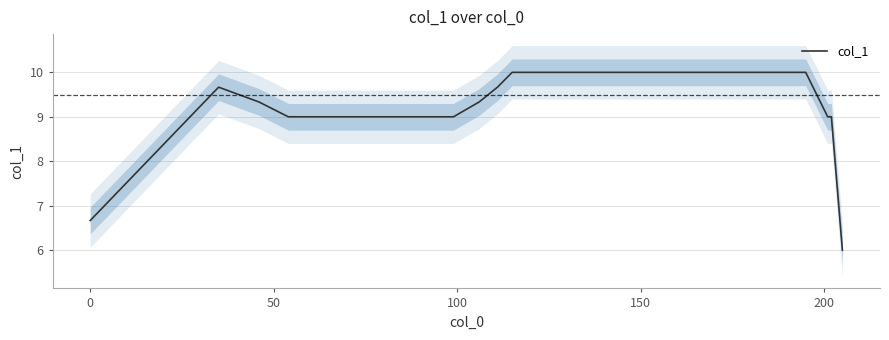

What value does the data have at 0?

6.7